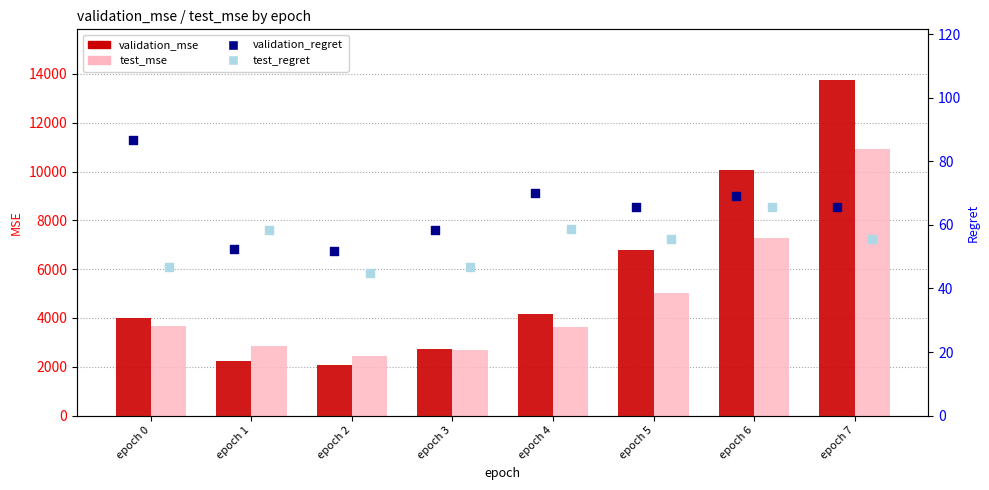

Which series reaches the maximum Y coordinate?

validation_mse